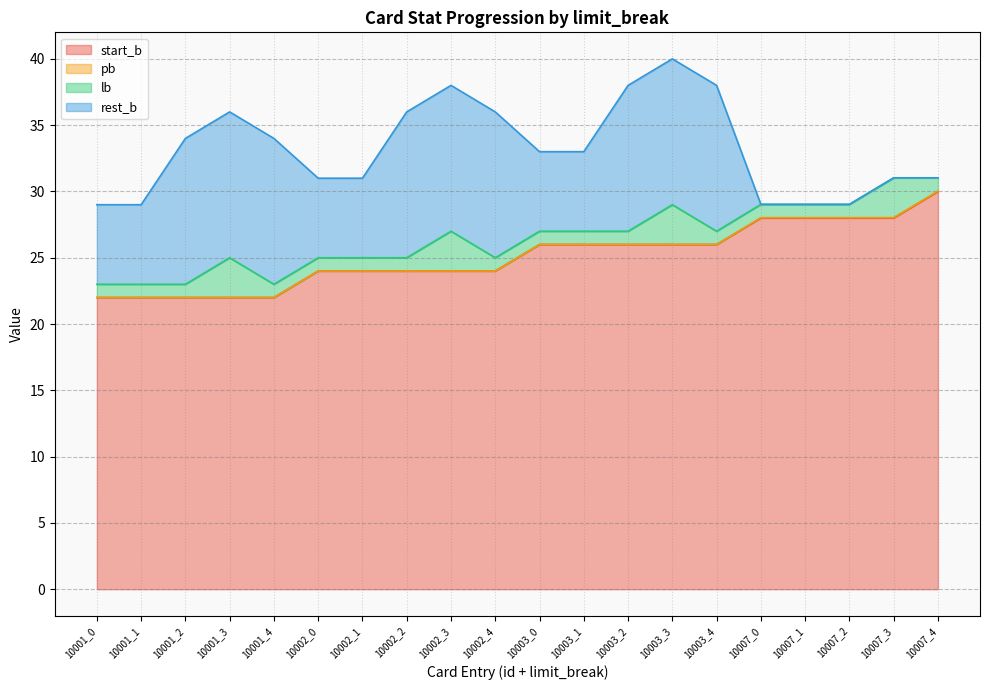

Which series changed the most between 10002_1 and 10007_3?

rest_b